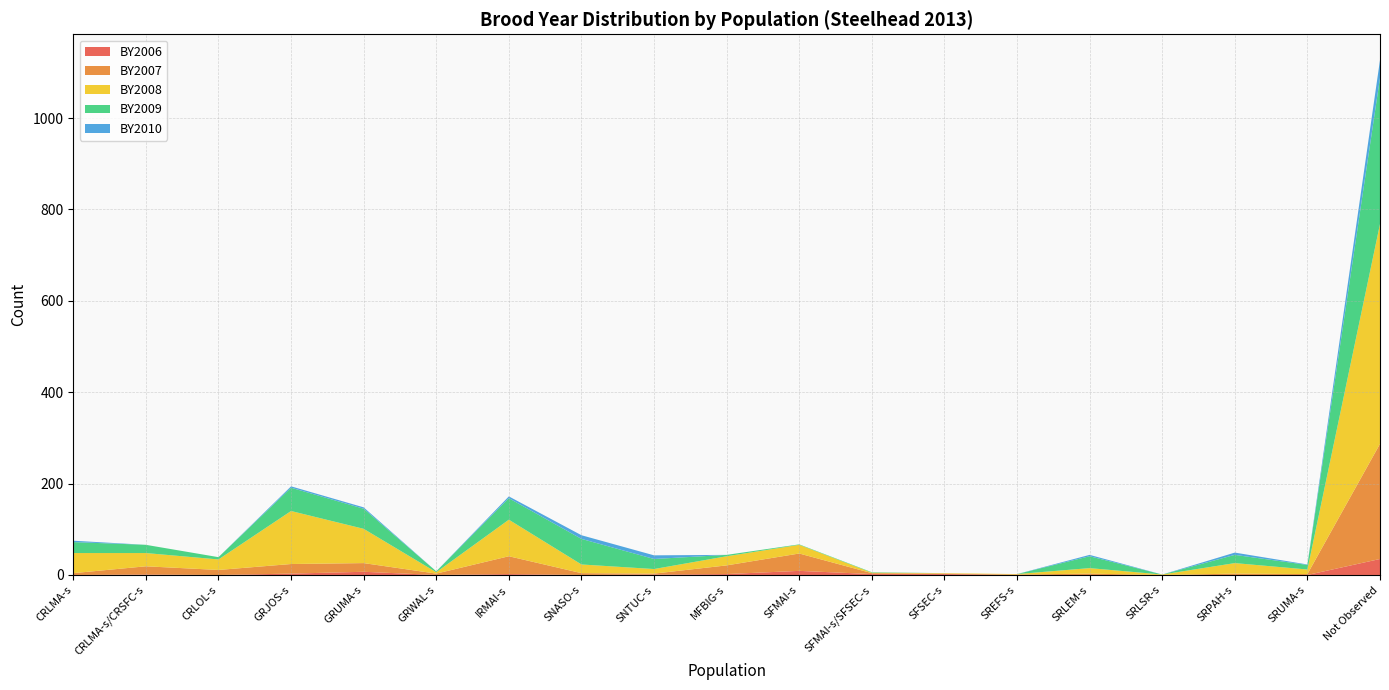

Reading left to right, what are all the values shown in this chart?

BY2006: CRLMA-s=0	CRLMA-s/CRSFC-s=1	CRLOL-s=0	GRJOS-s=3	GRUMA-s=7	GRWAL-s=0	IRMAI-s=2	SNASO-s=0	SNTUC-s=1	MFBIG-s=2	SFMAI-s=9	SFMAI-s/SFSEC-s=2	SFSEC-s=2	SREFS-s=0	SRLEM-s=0	SRLSR-s=0	SRPAH-s=0	SRUMA-s=0	Not Observed=35
BY2007: CRLMA-s=4	CRLMA-s/CRSFC-s=18	CRLOL-s=11	GRJOS-s=21	GRUMA-s=19	GRWAL-s=3	IRMAI-s=39	SNASO-s=4	SNTUC-s=2	MFBIG-s=19	SFMAI-s=38	SFMAI-s/SFSEC-s=2	SFSEC-s=1	SREFS-s=1	SRLEM-s=3	SRLSR-s=0	SRPAH-s=3	SRUMA-s=2	Not Observed=252
BY2008: CRLMA-s=44	CRLMA-s/CRSFC-s=29	CRLOL-s=23	GRJOS-s=116	GRUMA-s=75	GRWAL-s=3	IRMAI-s=80	SNASO-s=19	SNTUC-s=10	MFBIG-s=20	SFMAI-s=19	SFMAI-s/SFSEC-s=1	SFSEC-s=1	SREFS-s=1	SRLEM-s=12	SRLSR-s=1	SRPAH-s=23	SRUMA-s=10	Not Observed=481
BY2009: CRLMA-s=24	CRLMA-s/CRSFC-s=18	CRLOL-s=5	GRJOS-s=51	GRUMA-s=44	GRWAL-s=2	IRMAI-s=47	SNASO-s=56	SNTUC-s=22	MFBIG-s=3	SFMAI-s=1	SFMAI-s/SFSEC-s=1	SFSEC-s=0	SREFS-s=0	SRLEM-s=26	SRLSR-s=0	SRPAH-s=18	SRUMA-s=10	Not Observed=320
BY2010: CRLMA-s=3	CRLMA-s/CRSFC-s=0	CRLOL-s=0	GRJOS-s=3	GRUMA-s=3	GRWAL-s=0	IRMAI-s=4	SNASO-s=8	SNTUC-s=8	MFBIG-s=0	SFMAI-s=0	SFMAI-s/SFSEC-s=0	SFSEC-s=0	SREFS-s=0	SRLEM-s=3	SRLSR-s=0	SRPAH-s=5	SRUMA-s=1	Not Observed=39